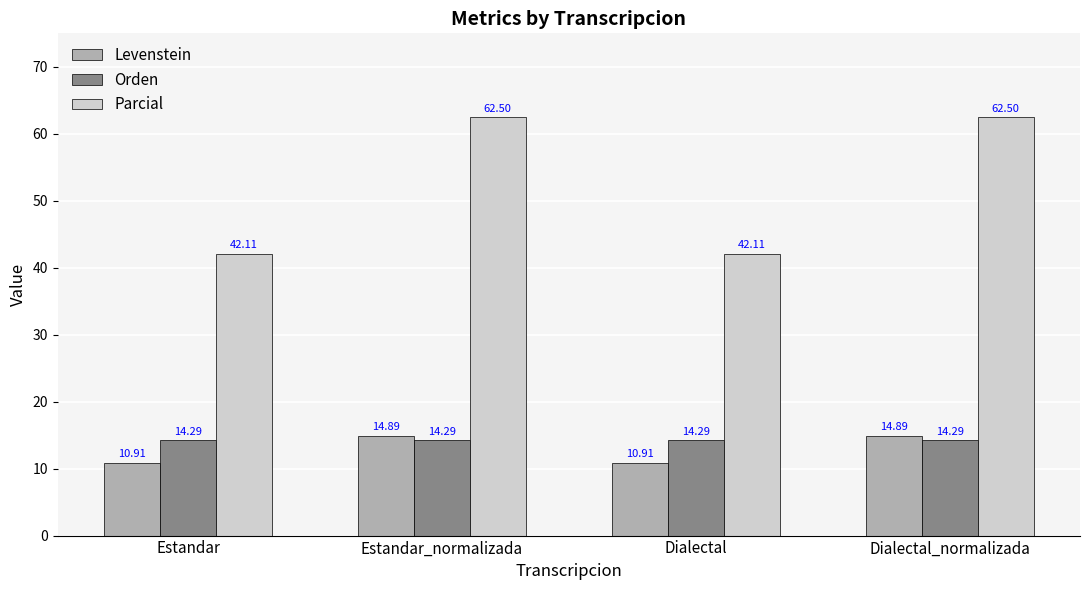

Is the value of Orden at Estandar_normalizada greater than the value of Parcial at Dialectal_normalizada?

No